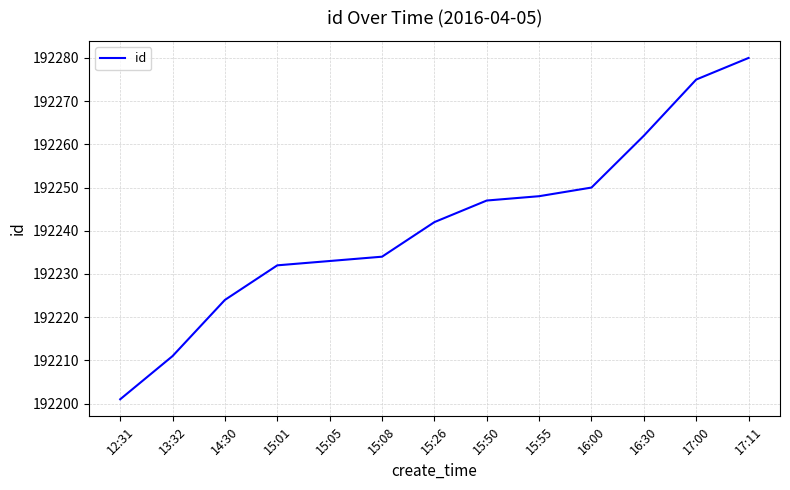

Does the chart have visible grid lines?

Yes